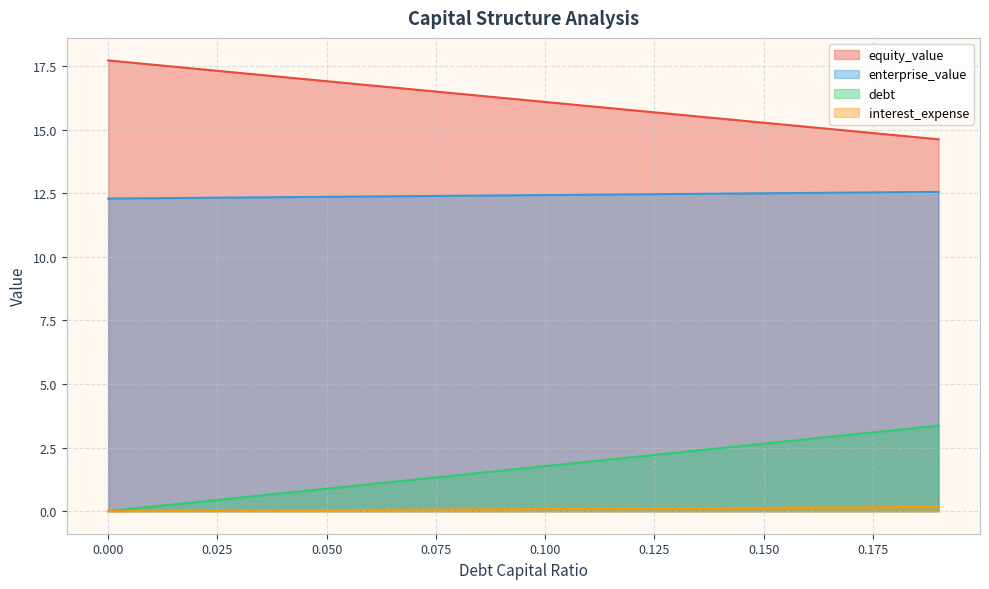

How many values in the debt series are below 1?

6